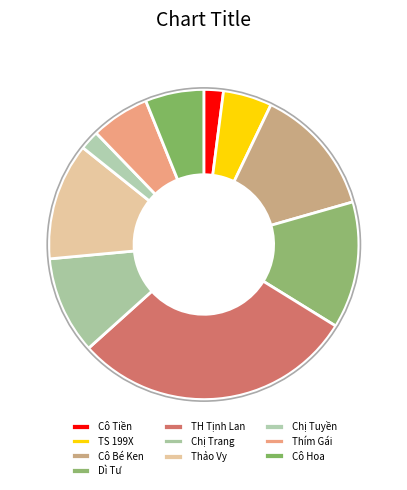

How many slices are in this pie chart?

10